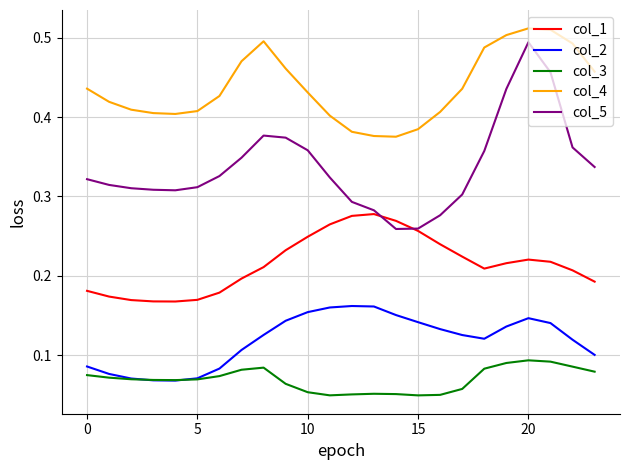

True or false: col_3 and col_1 intersect in this chart.

False